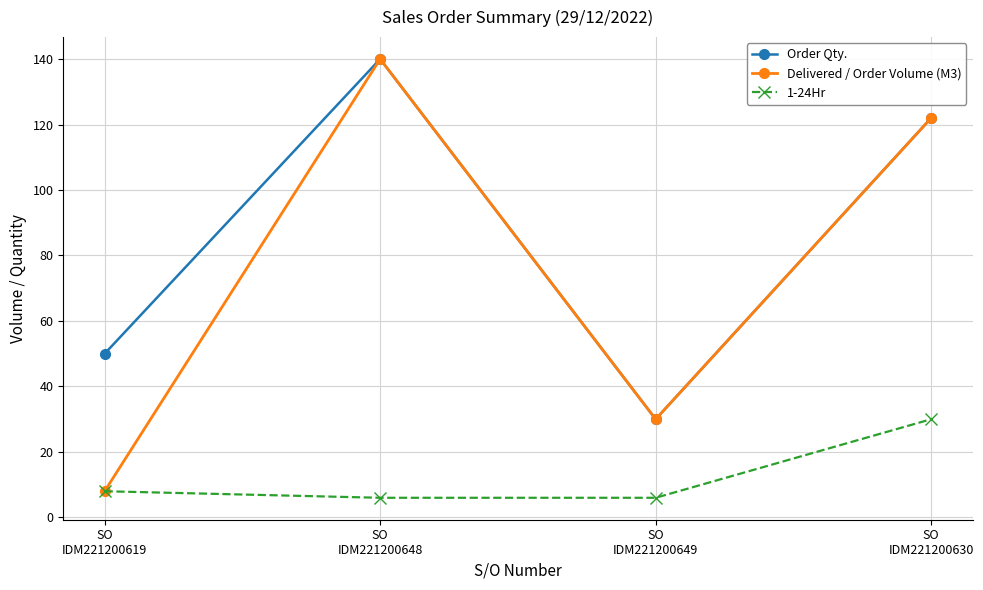

True or false: Delivered / Order Volume (M3) has more than 2 points higher than both neighbors.

False